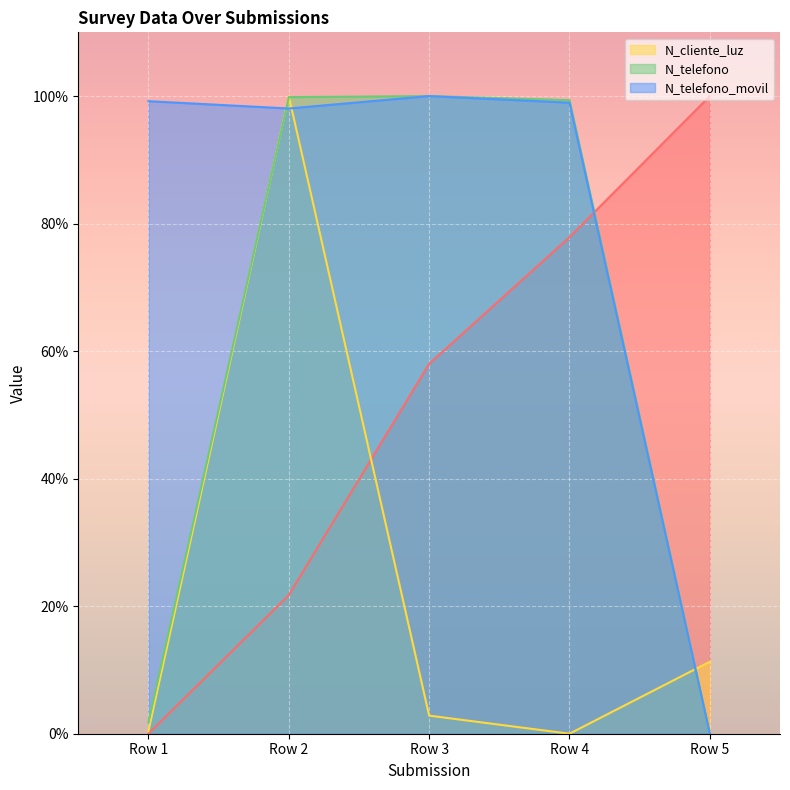

What is the highest value of the N_telefono series?

100.0